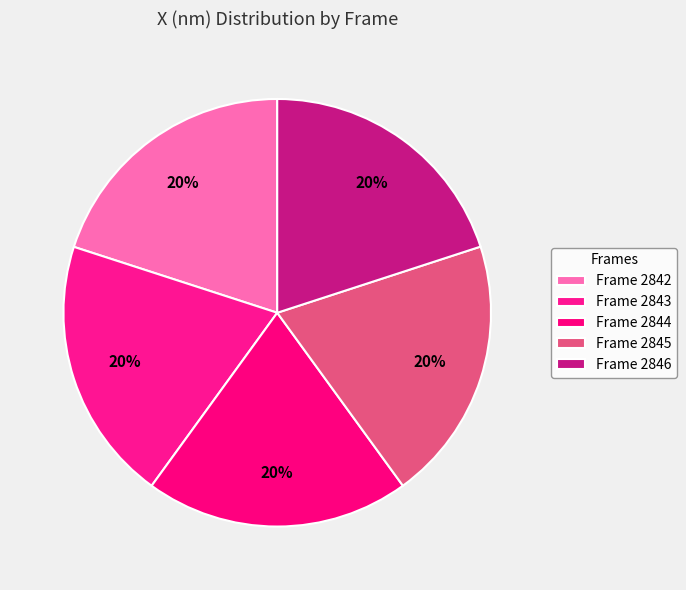

Is there a majority slice in this chart?

No